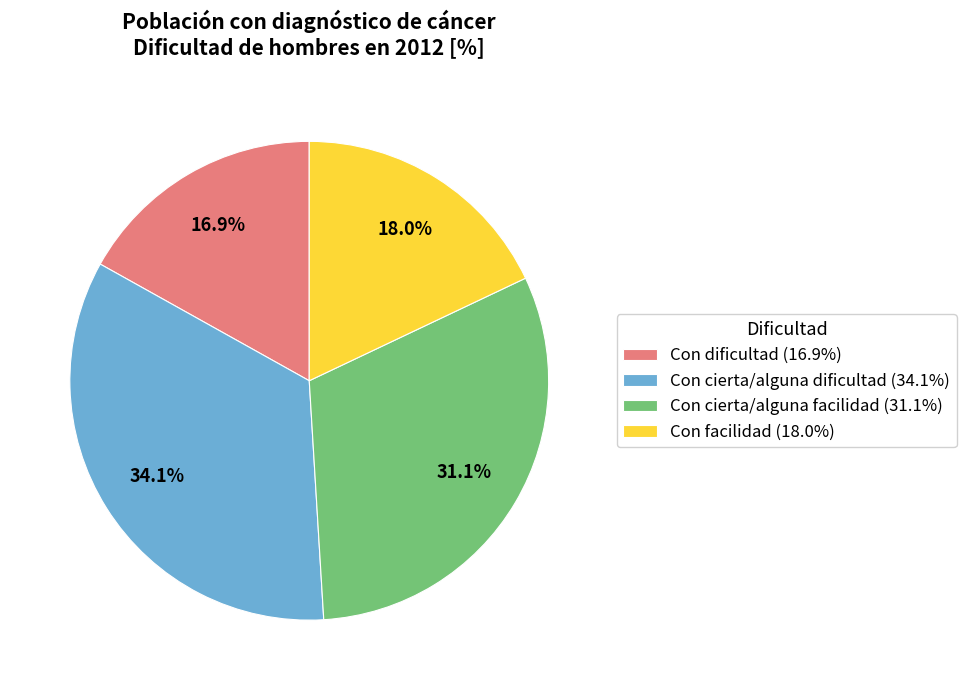

Is it true that Con cierta/alguna dificultad is 34% of the pie?

True